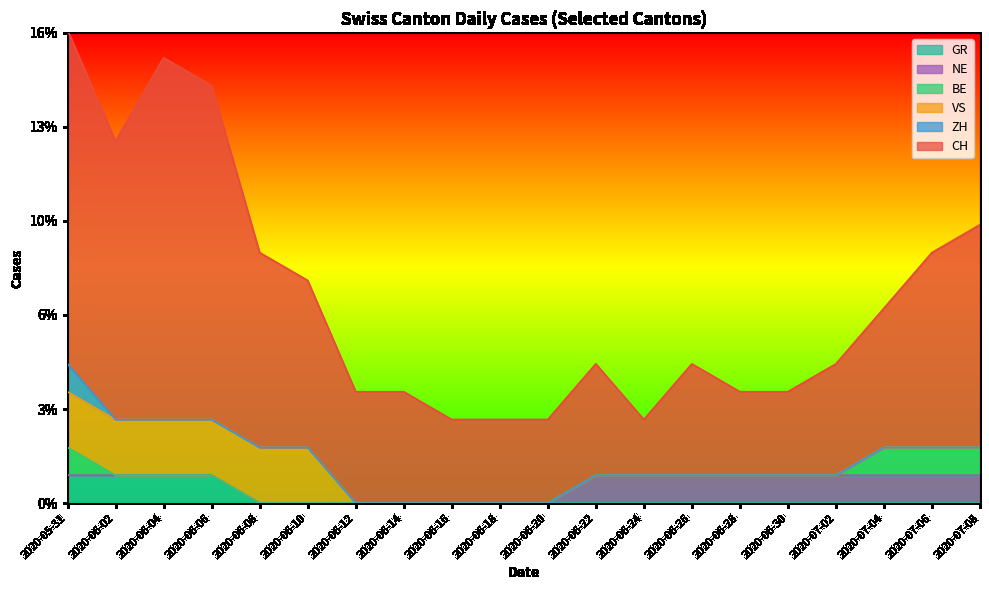

Which series has the largest total across all categories?

CH